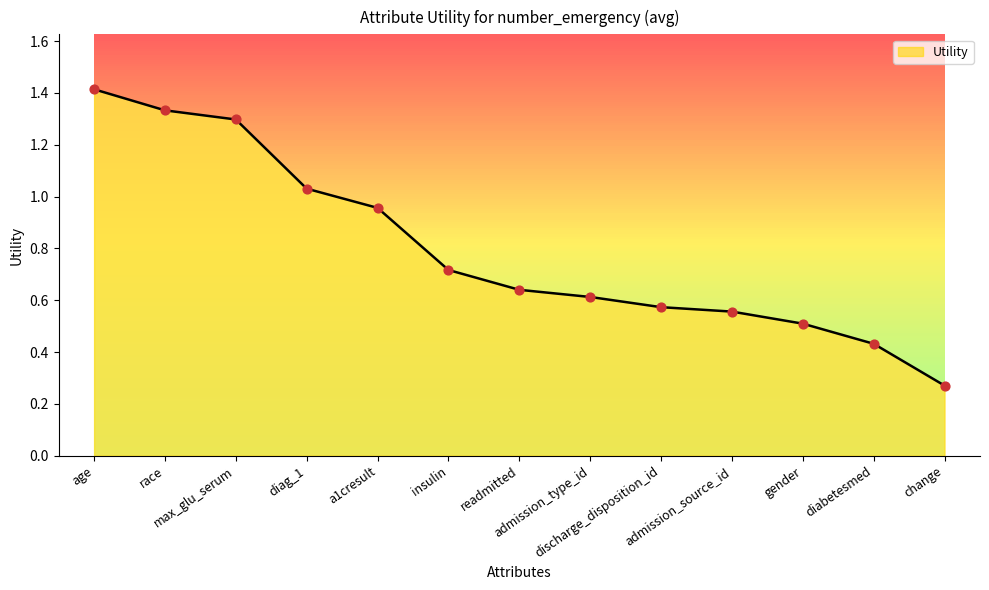

What is the change in value from gender to change?

-0.2